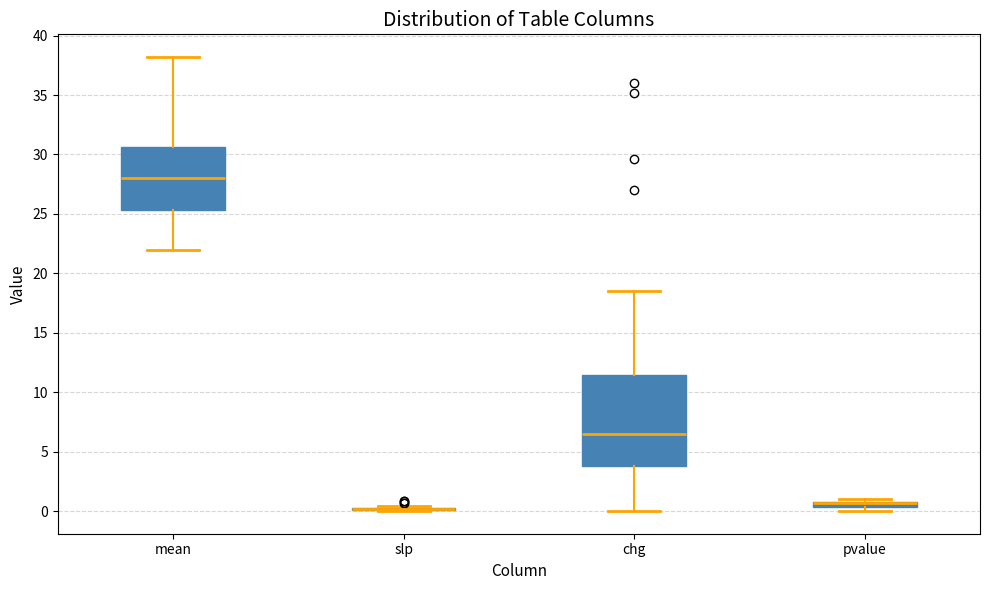

Which box is the tallest, from its lower edge to its upper edge?

chg